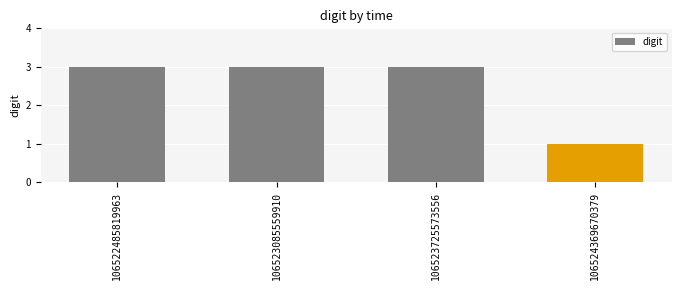

How many values are between 3 and 4?

3